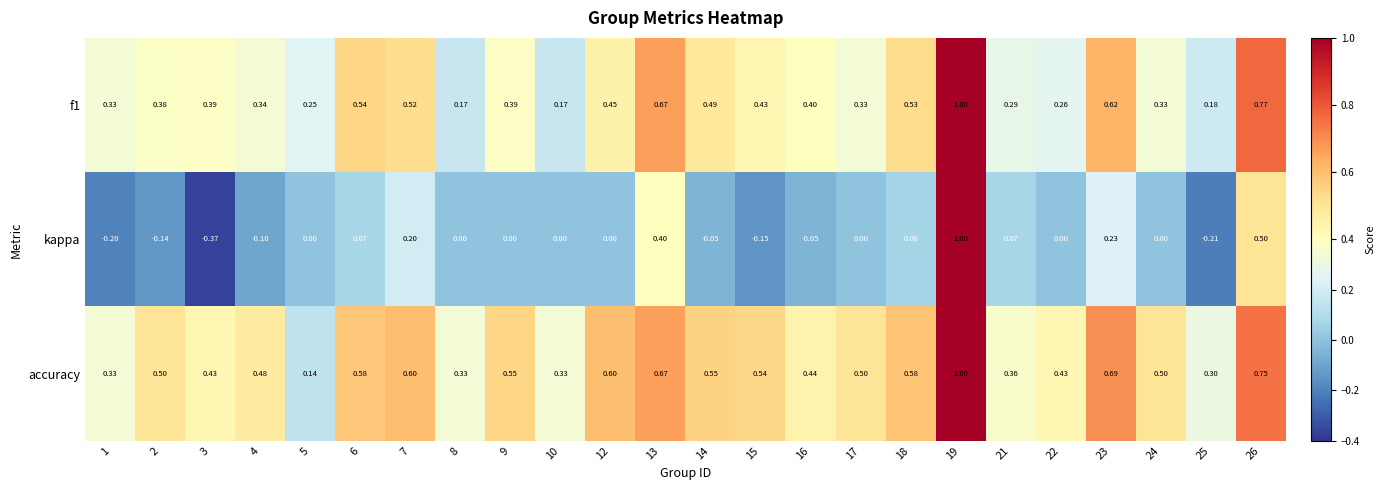

What is the spread (max minus min) of values at 7?

0.4